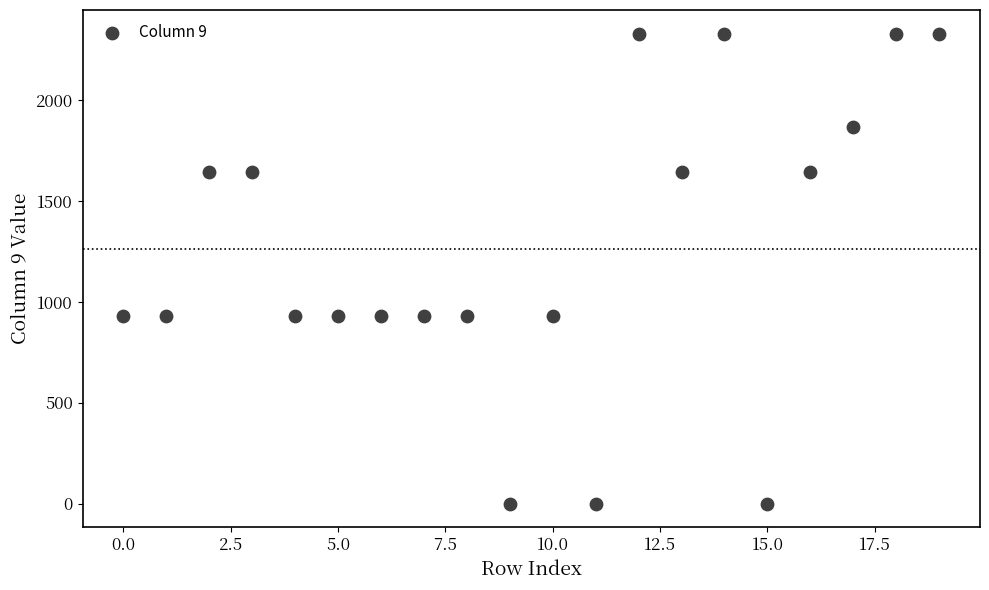

What is the range of Y values (max minus min)?

2329.0